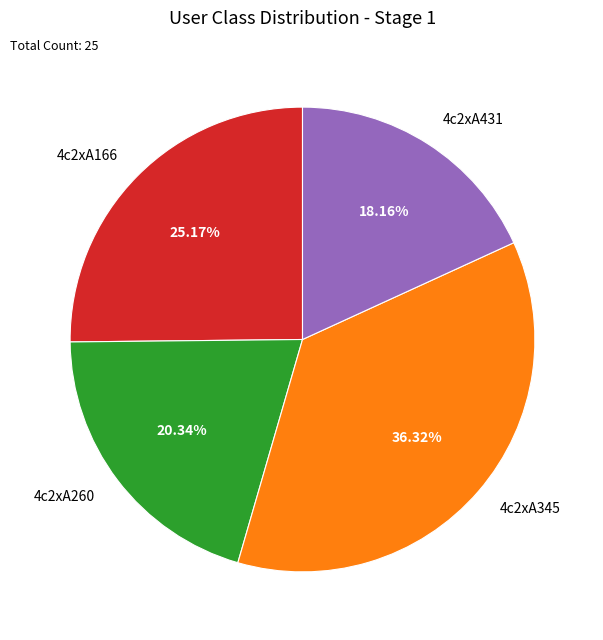

Which category has the smallest portion of the pie?

4c2xA431